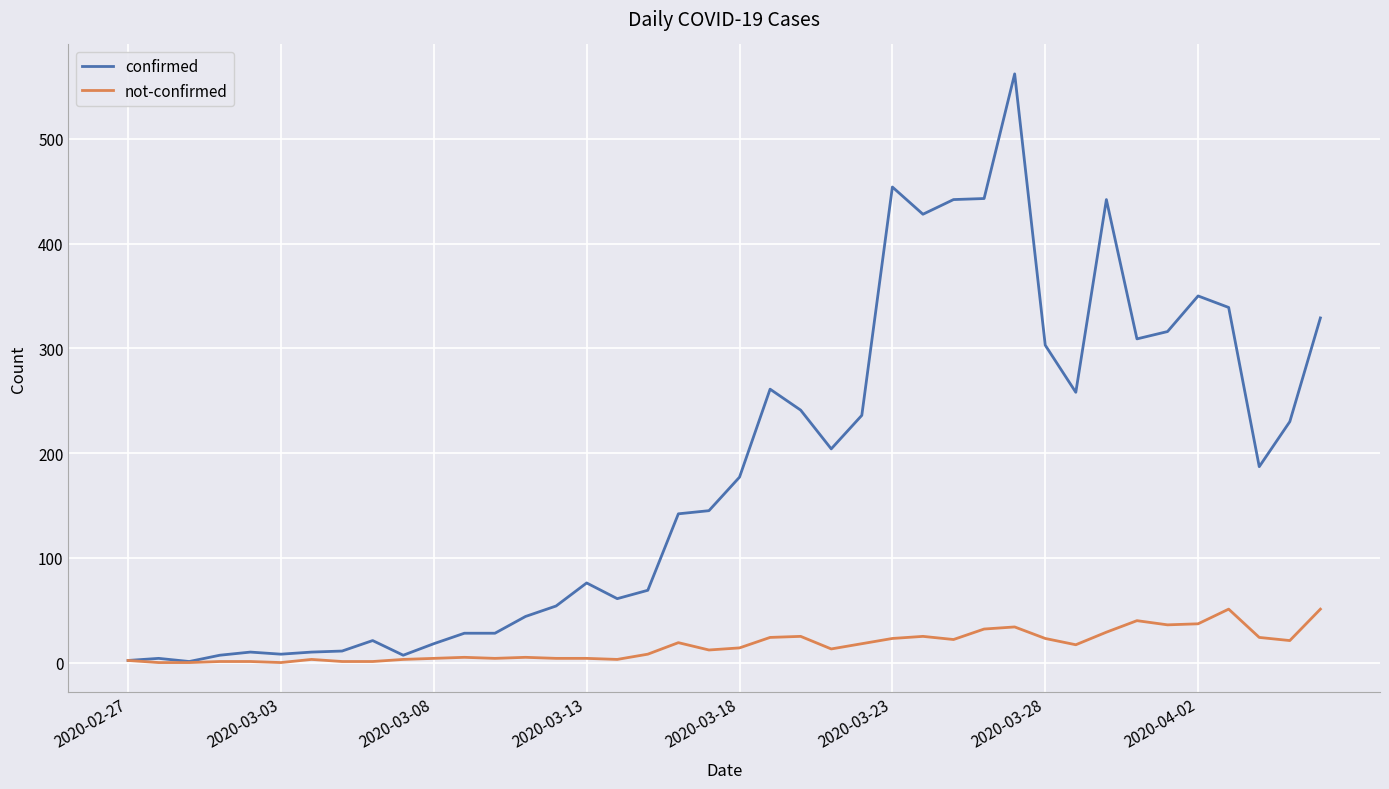

Which series has the largest range (max minus min)?

confirmed